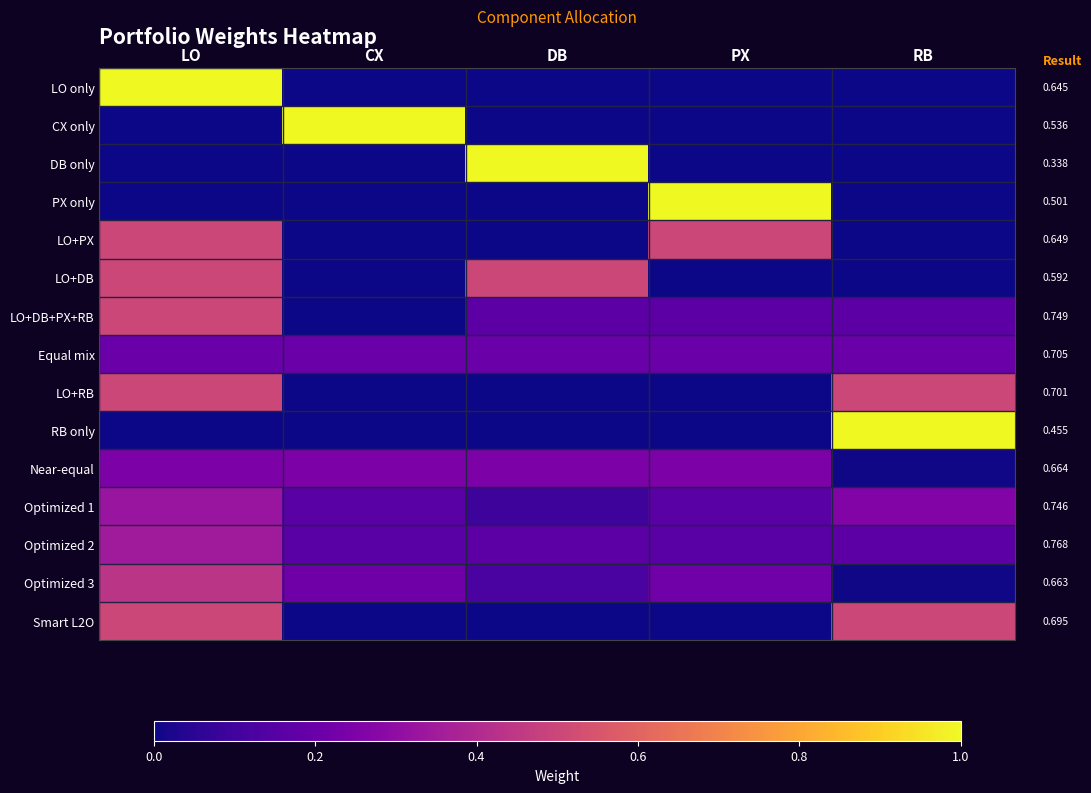

Which category has the highest value across all series?

LO